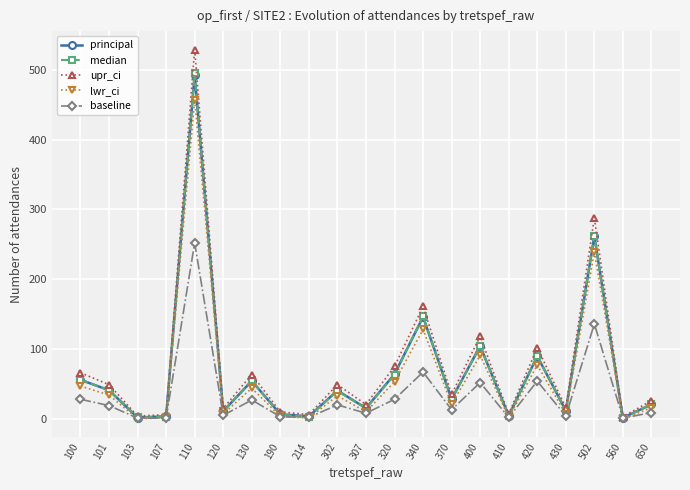

What is the total value across all series at 302?

182.5